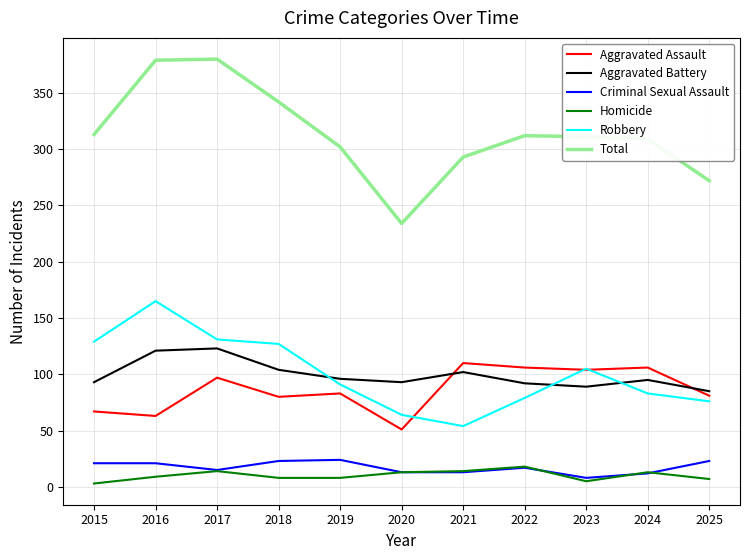

What is the minimum value for Robbery?

54